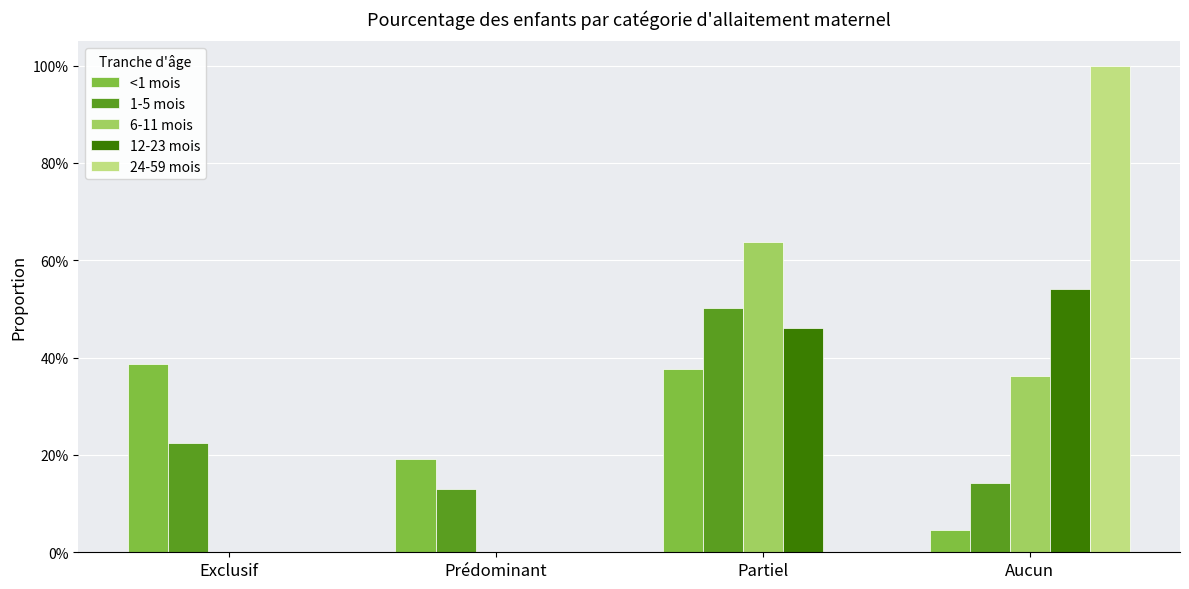

Between Exclusif and Partiel, which series saw the biggest shift?

6-11 mois